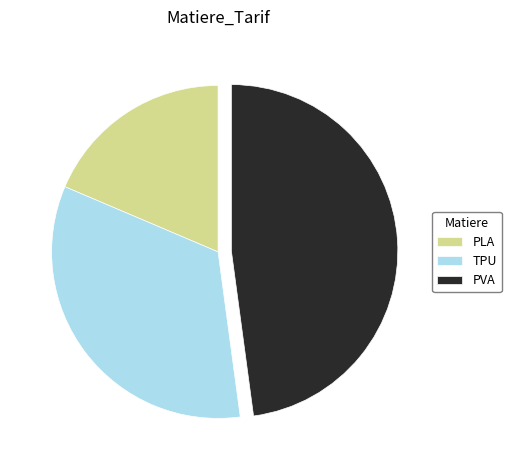

Is PVA the majority of the pie?

No